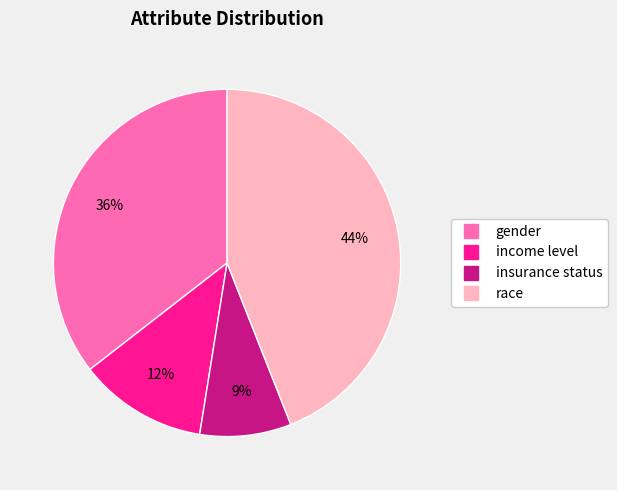

Which slice is the largest?

race